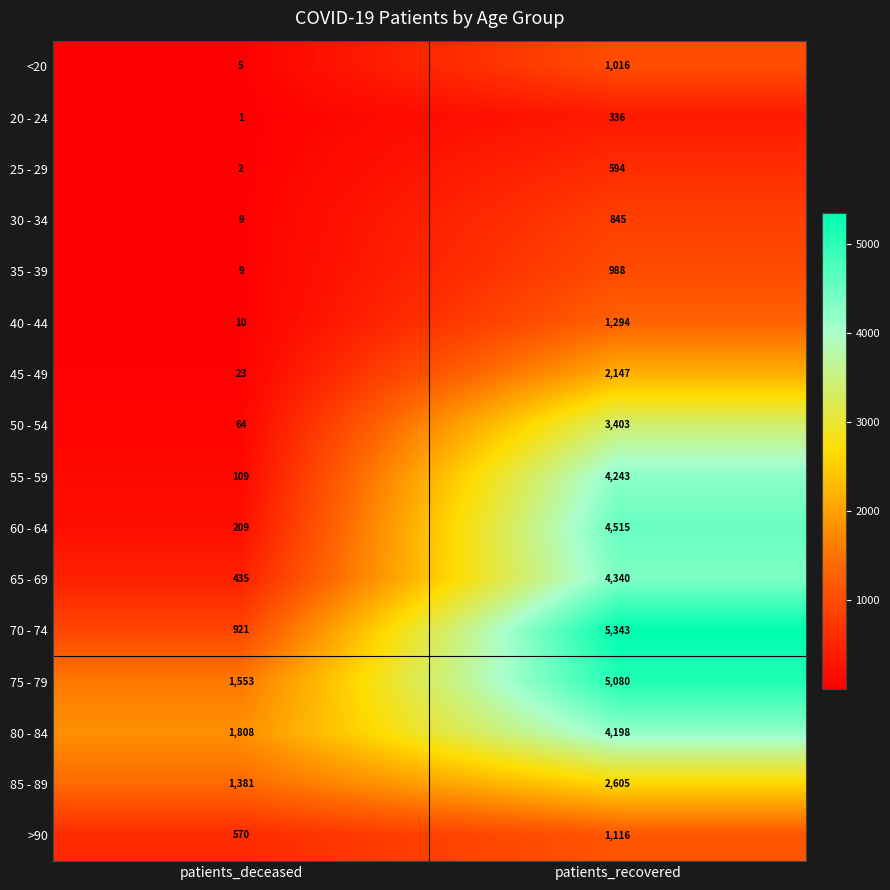

Where is 40 - 44 nearest to the value 652?

patients_deceased